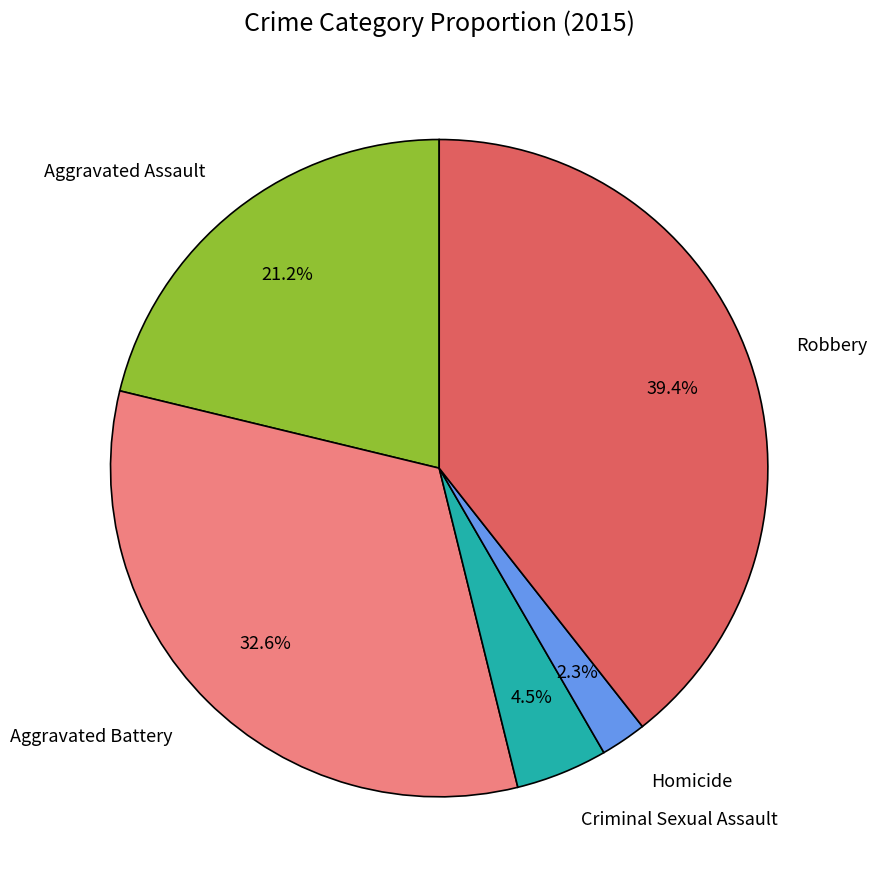

How many slices are in this pie chart?

5